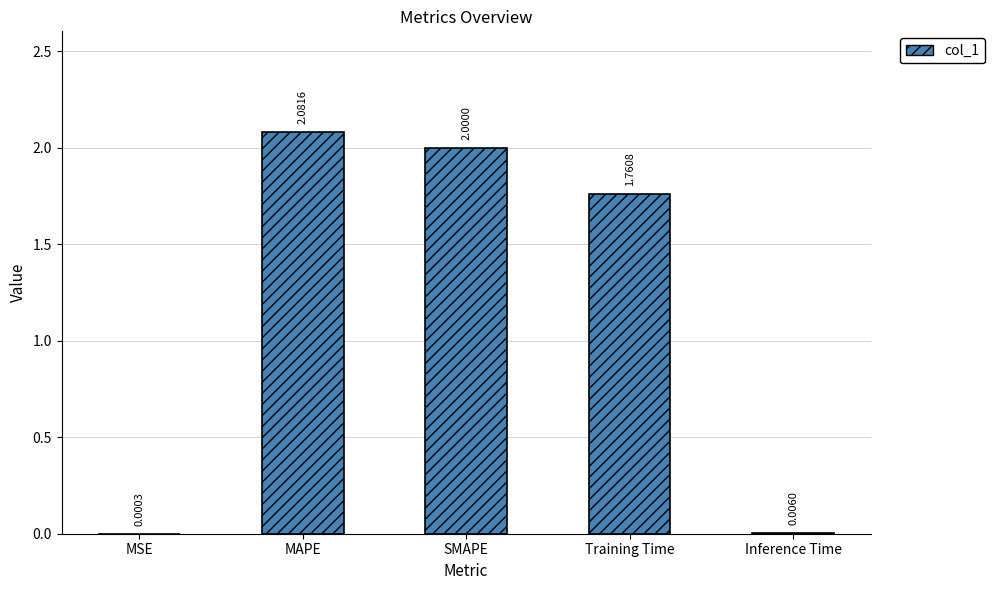

Where is the data nearest to the value 1?

Training Time